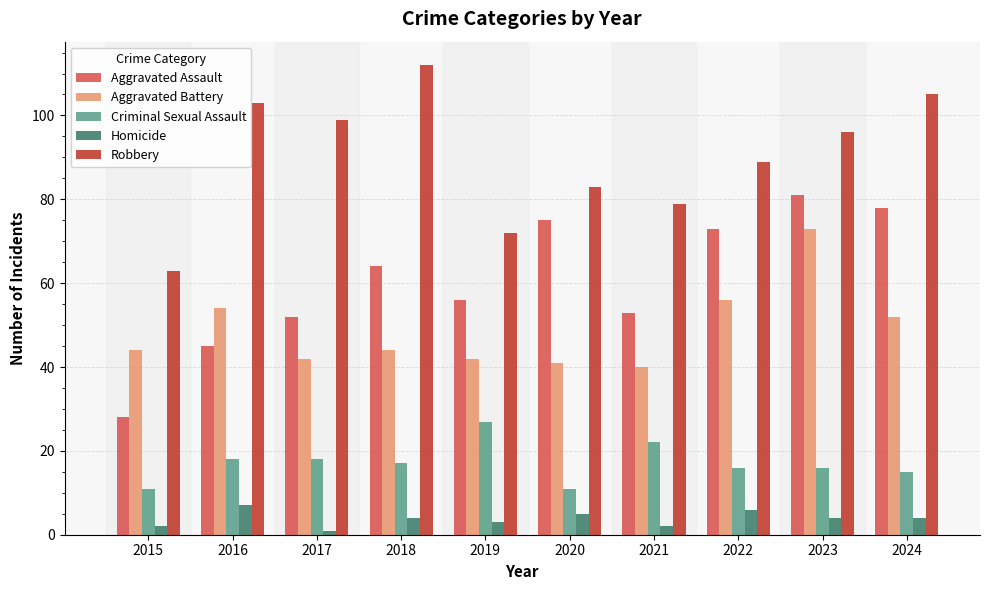

List the series in order of their peak value, highest first.

Robbery, Aggravated Assault, Aggravated Battery, Criminal Sexual Assault, Homicide